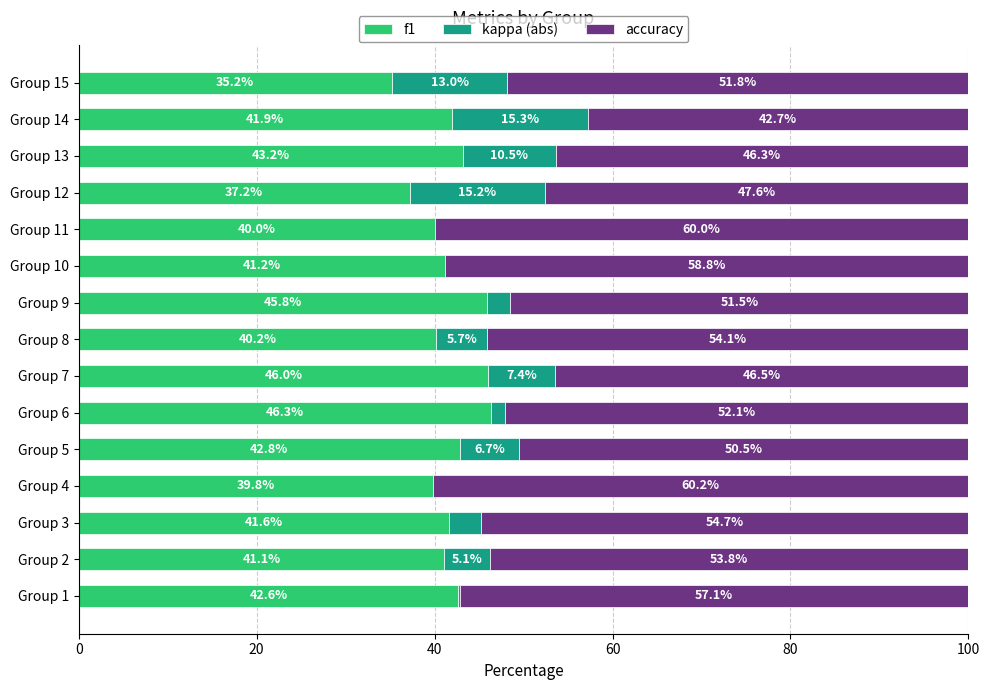

What value does the f1 series have at Group 1?

42.6